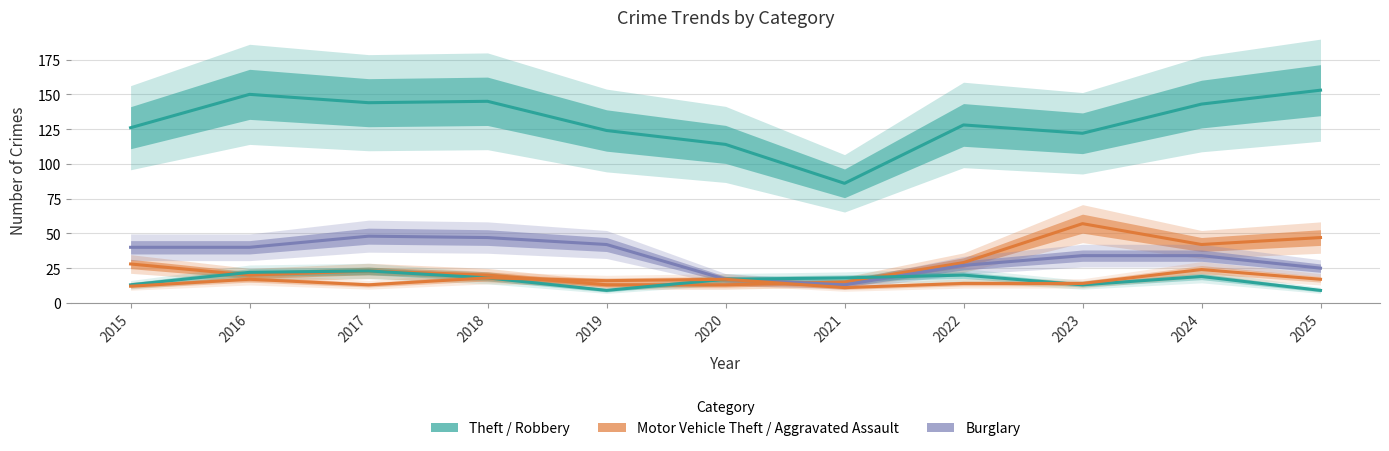

True or false: Aggravated Assault has more than 0 points higher than both neighbors.

True